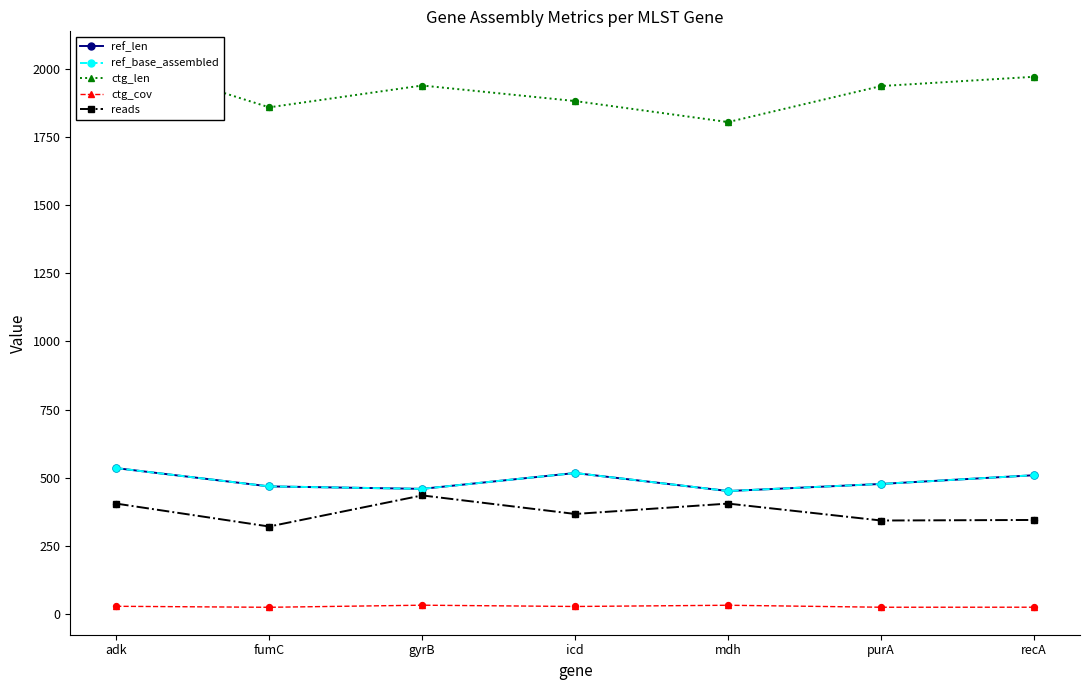

What are all the series names shown in the legend?

ref_len, ref_base_assembled, ctg_len, ctg_cov, reads